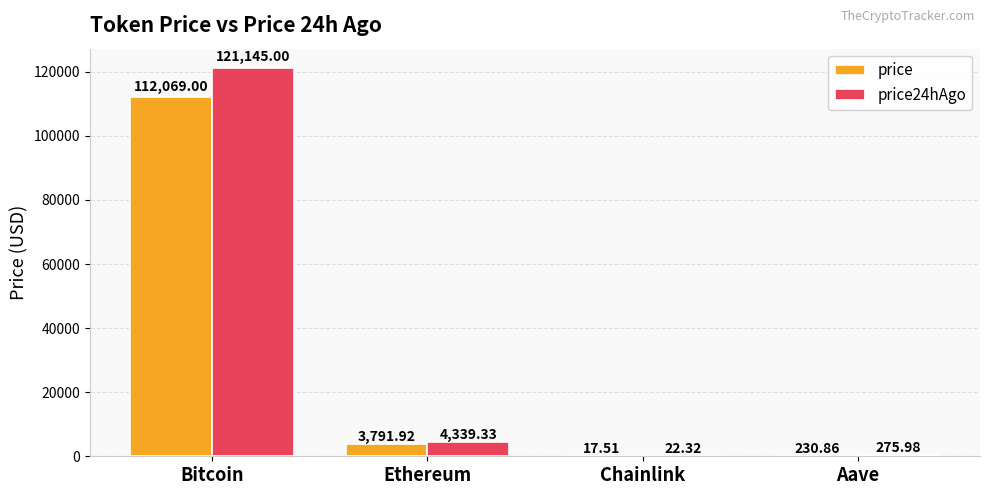

What is the total value across all series at Aave?

506.8